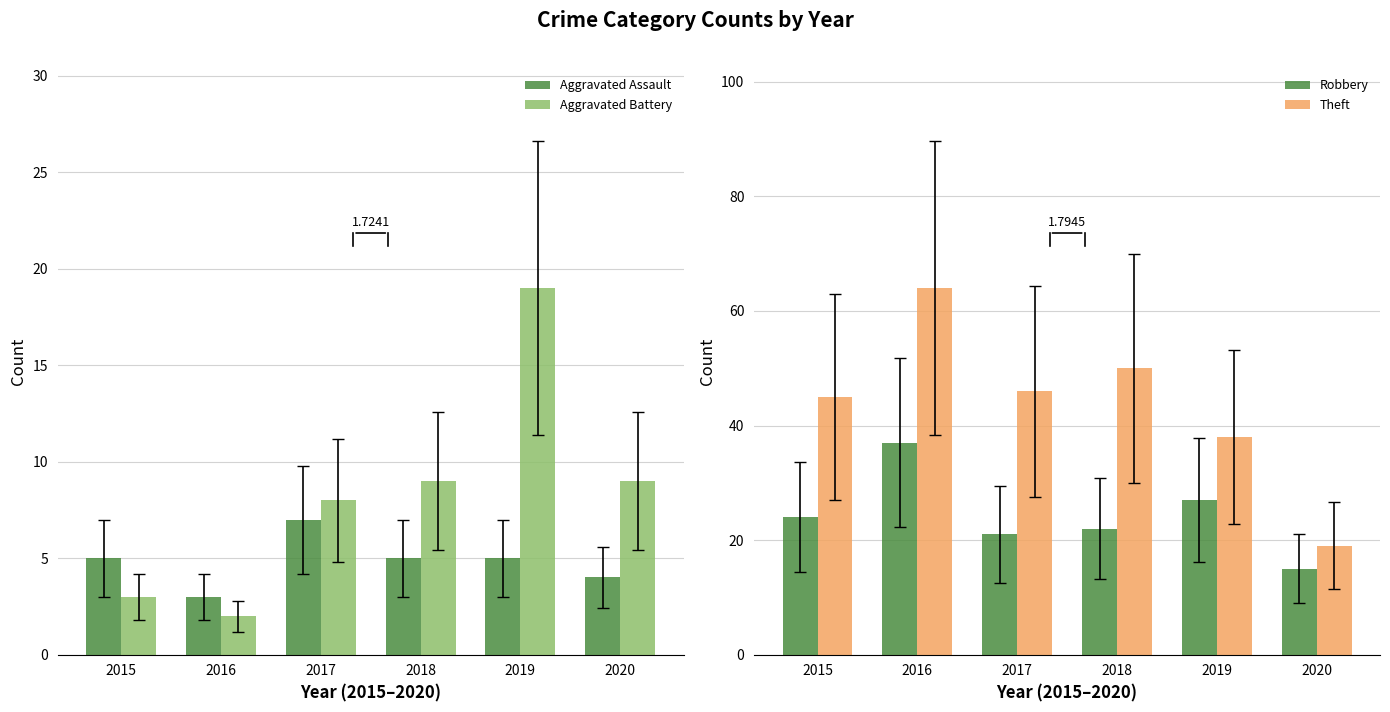

Are the bars horizontal?

No